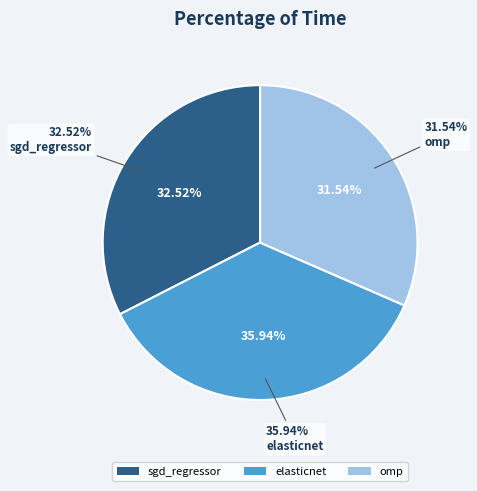

Rank the categories by value from highest to lowest.

elasticnet, sgd_regressor, omp